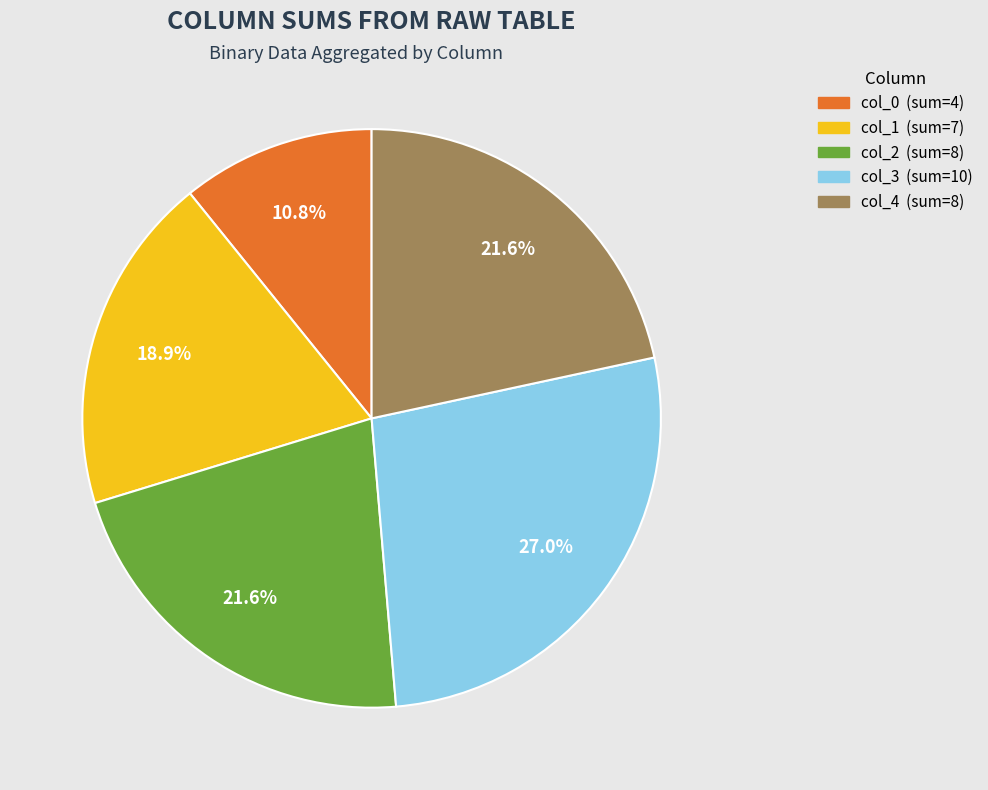

Is col_3 the majority of the pie?

No